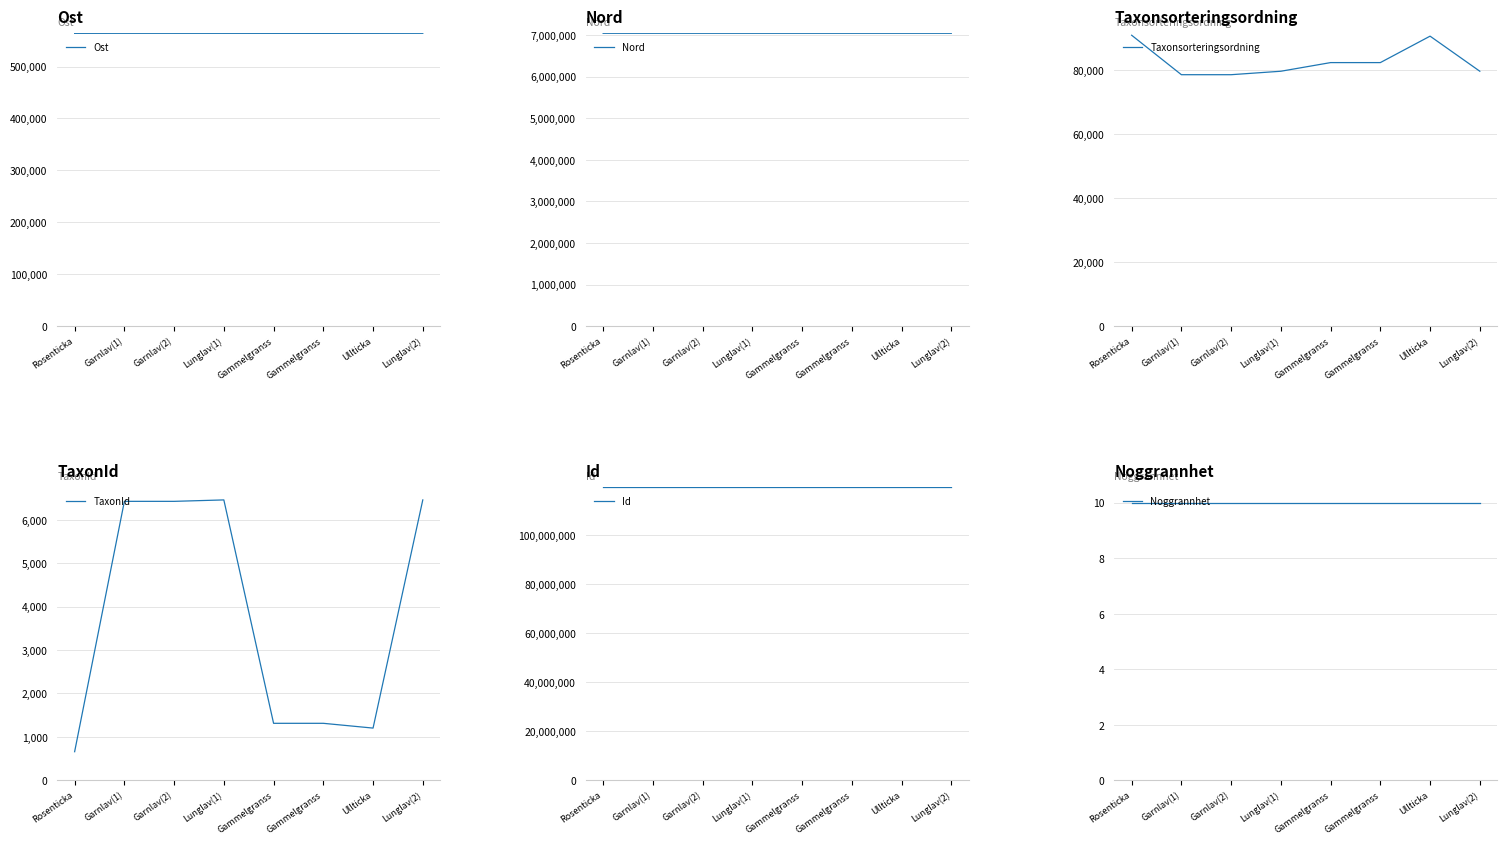

The value of Nord at Ullticka is 10749504. True or false?

False